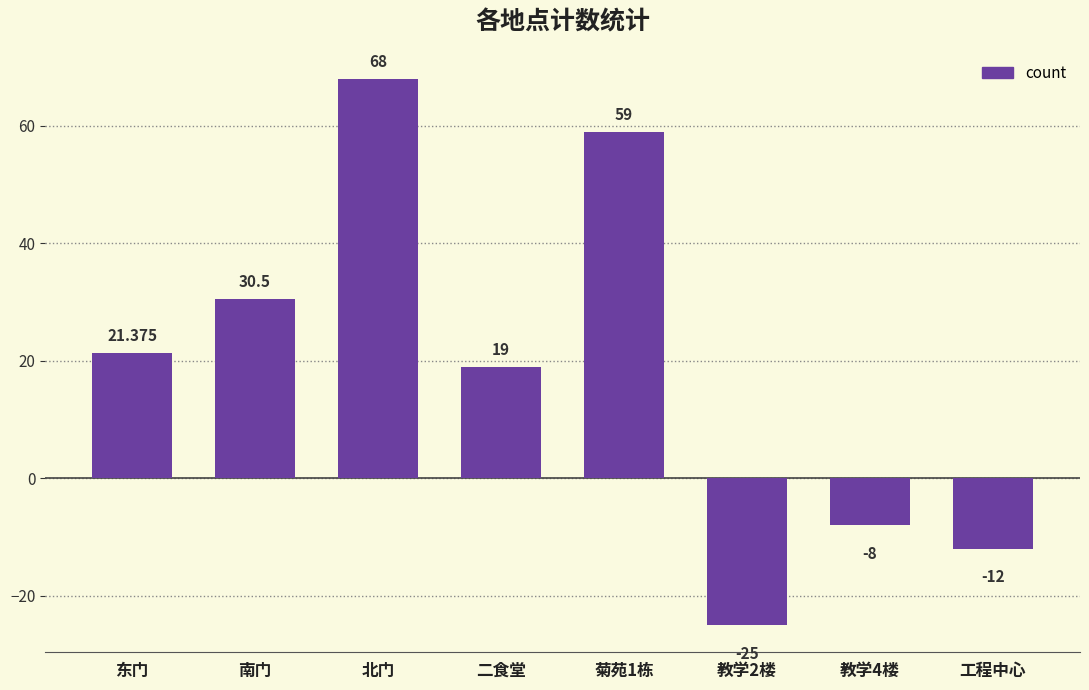

Is it true that the value at 教学4楼 is -14.0?

False